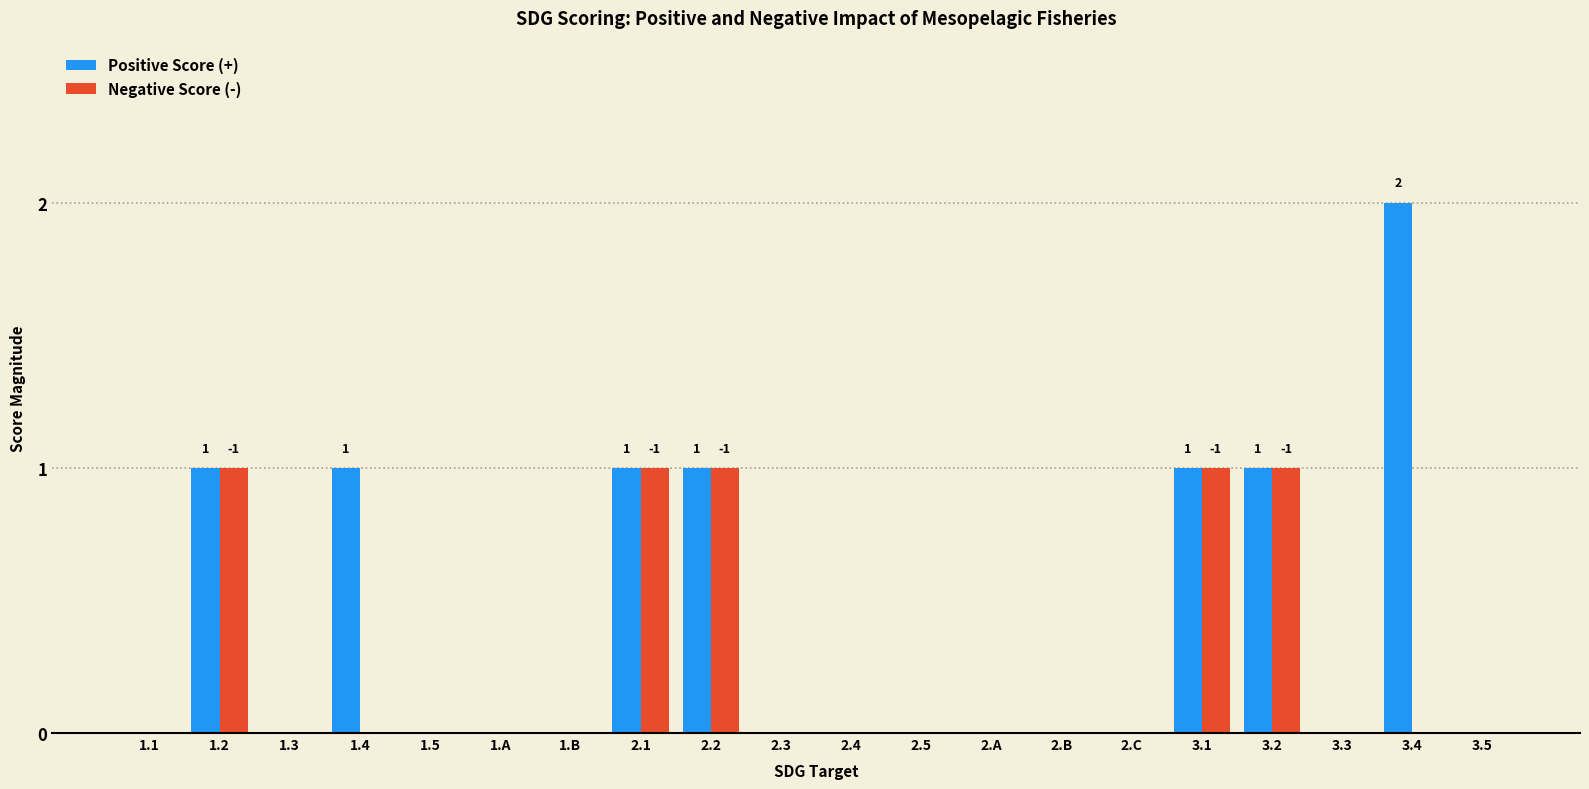

How many Positive Score (+) values are between 0 and 1?

19